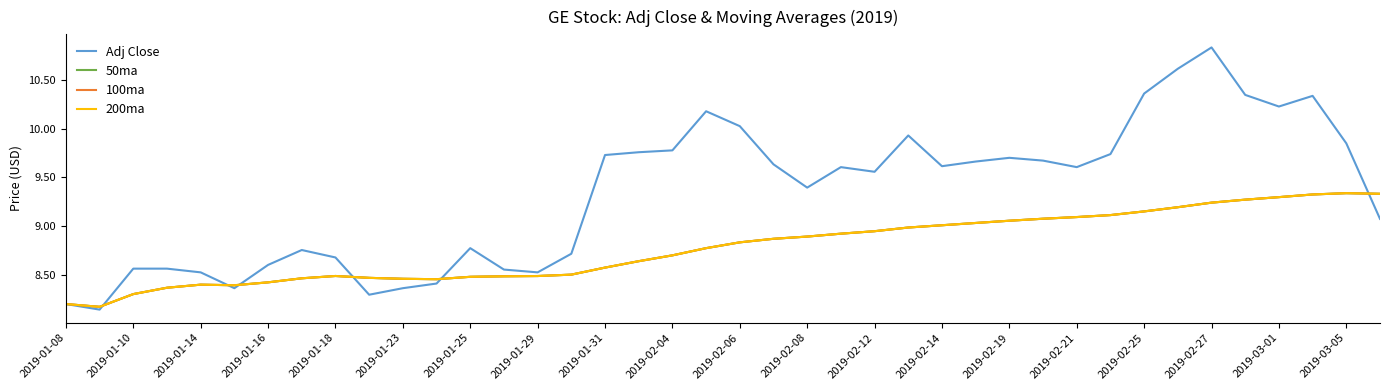

Does the chart have visible grid lines?

No